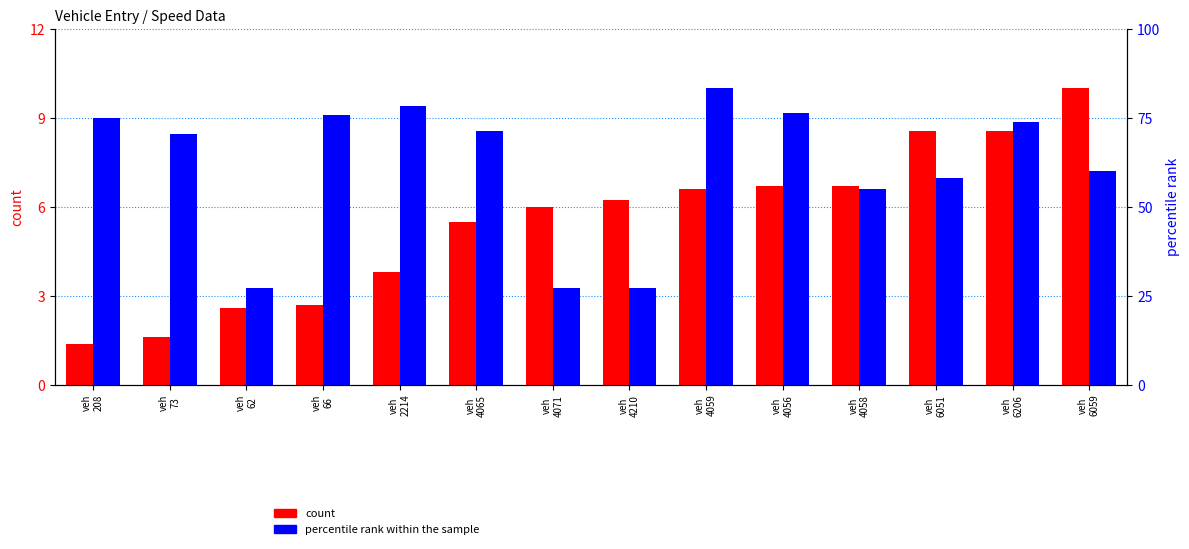

What is the maximum value for count?

10.0